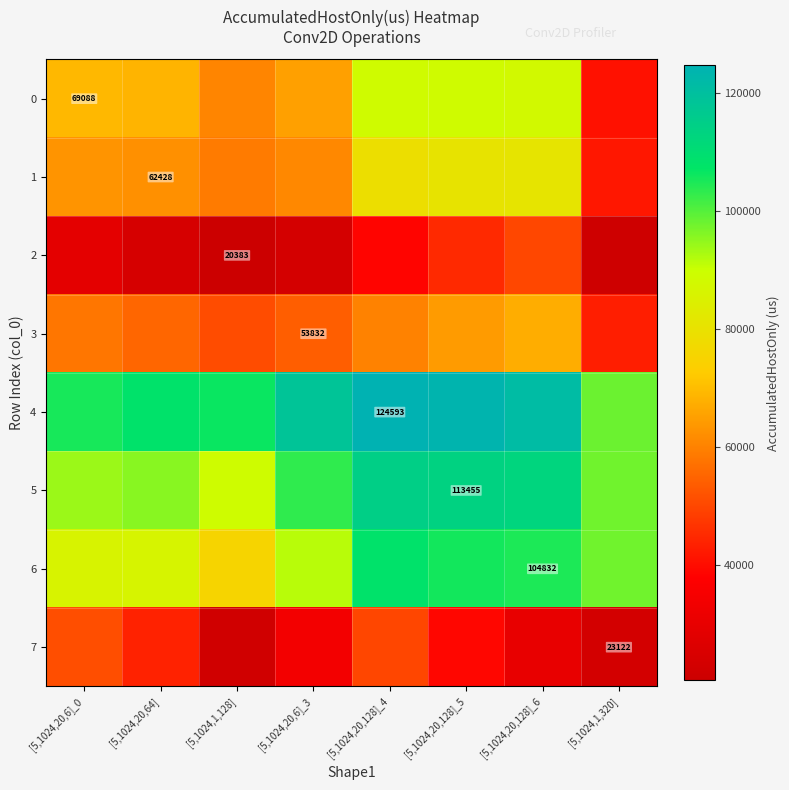

List the series in order of their peak value, lowest first.

2, 7, 3, 1, 0, 6, 5, 4